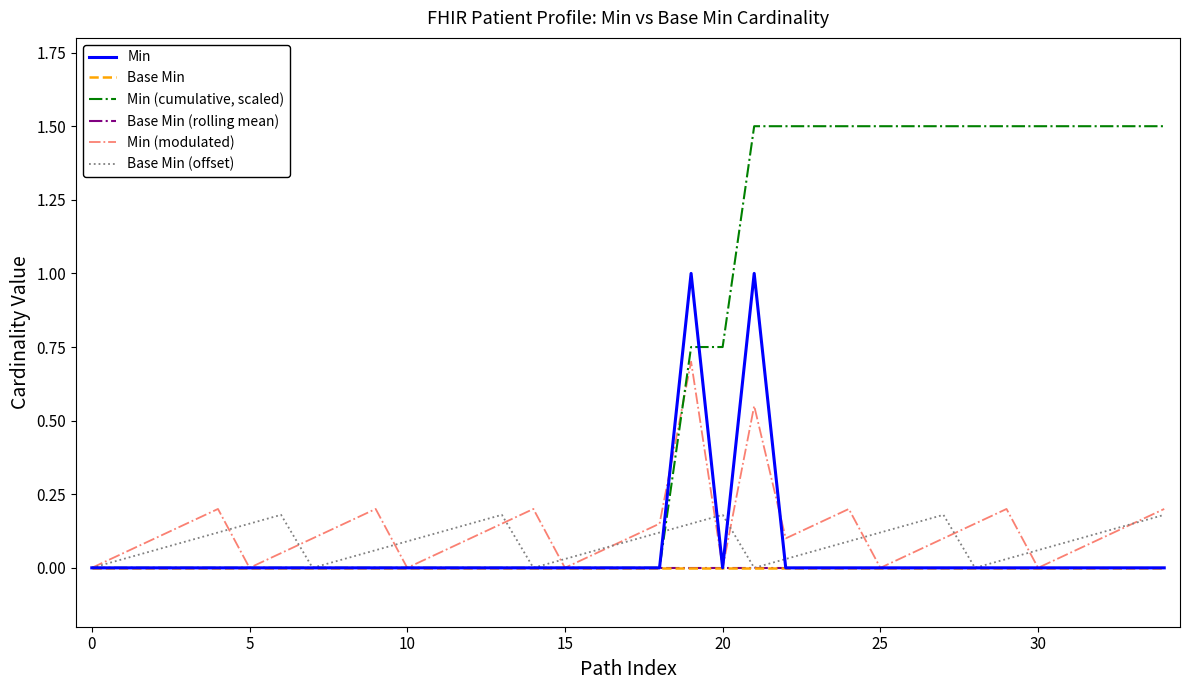

At which category is the sum across all series the highest?

21